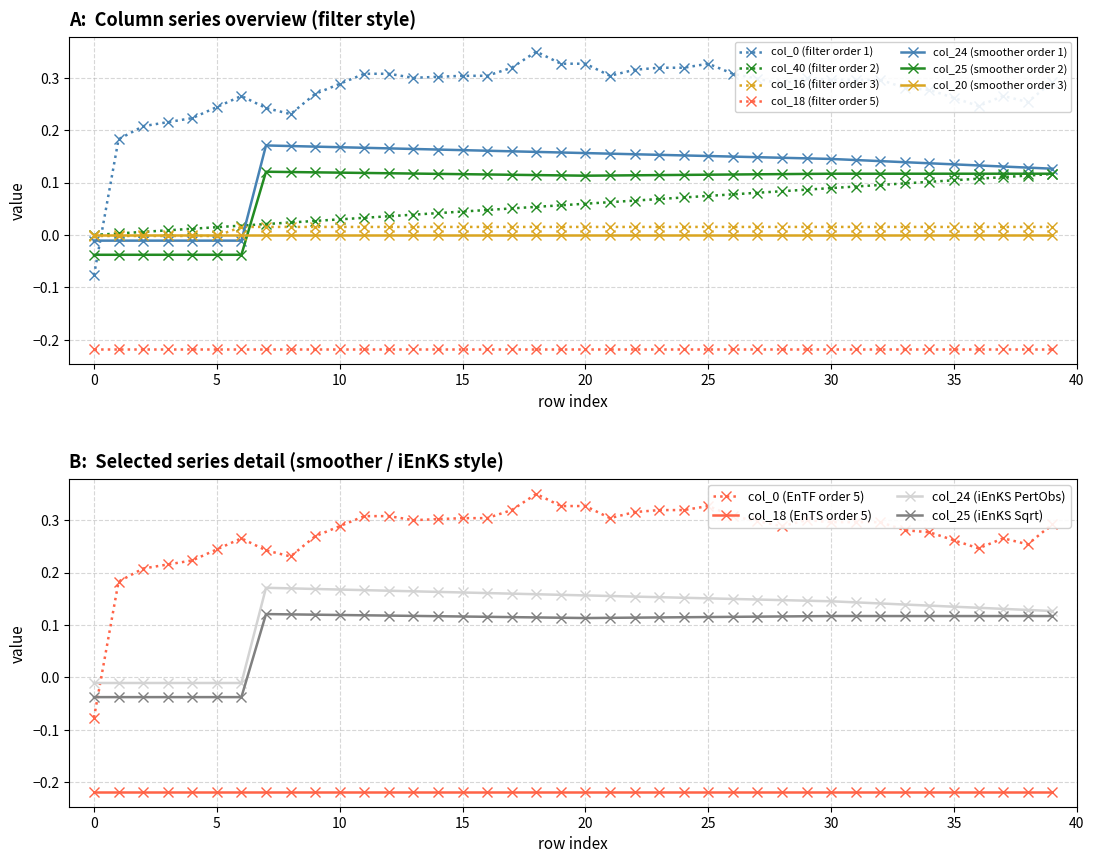

True or false: col_24 (smoother order 1) and col_18 (filter order 5) cross at least once.

False